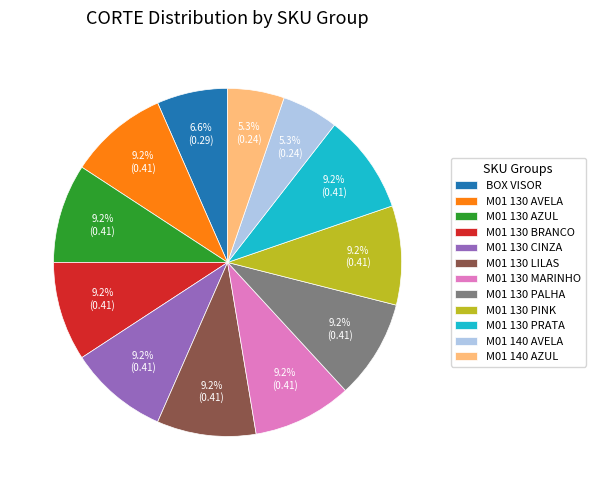

Is there any slice that represents more than half of the pie?

No